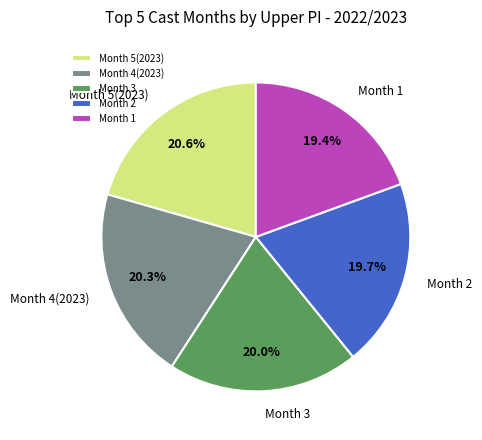

Which has a higher value, Month 1 or Month 4(2023)?

Month 4(2023)